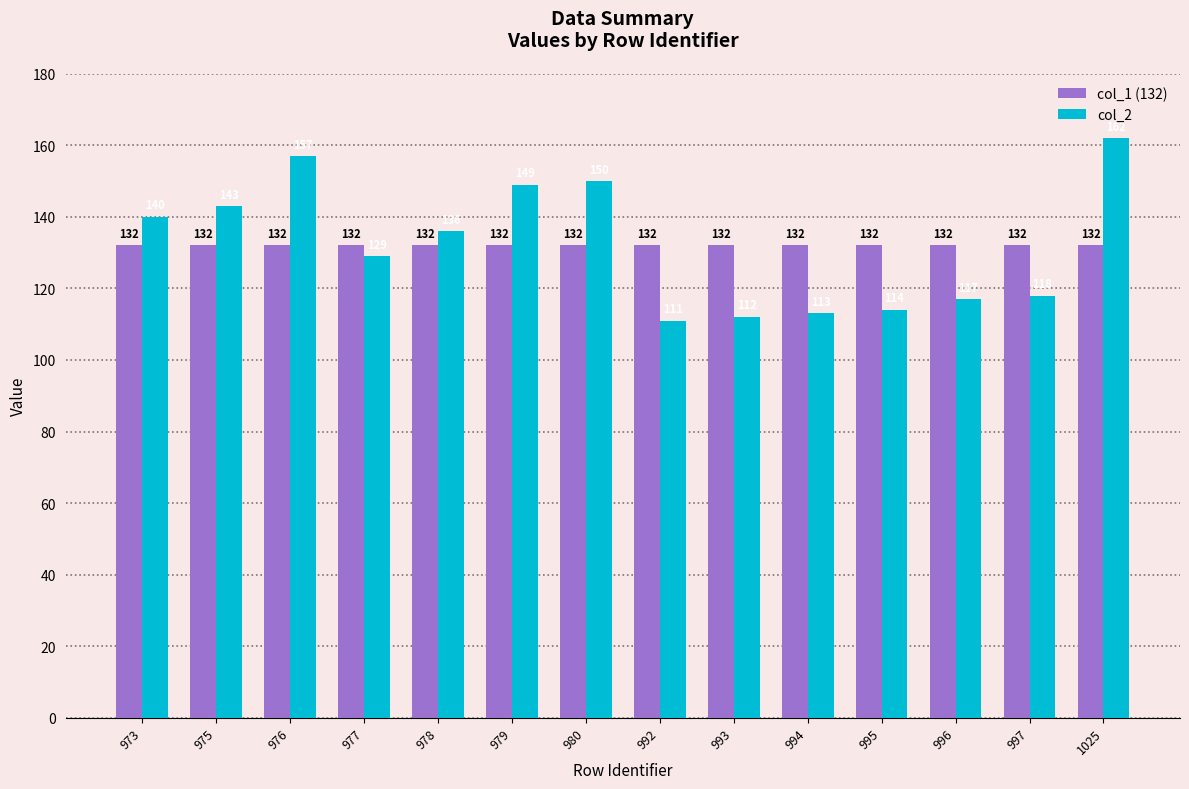

Which category has the lowest value across all series?

992